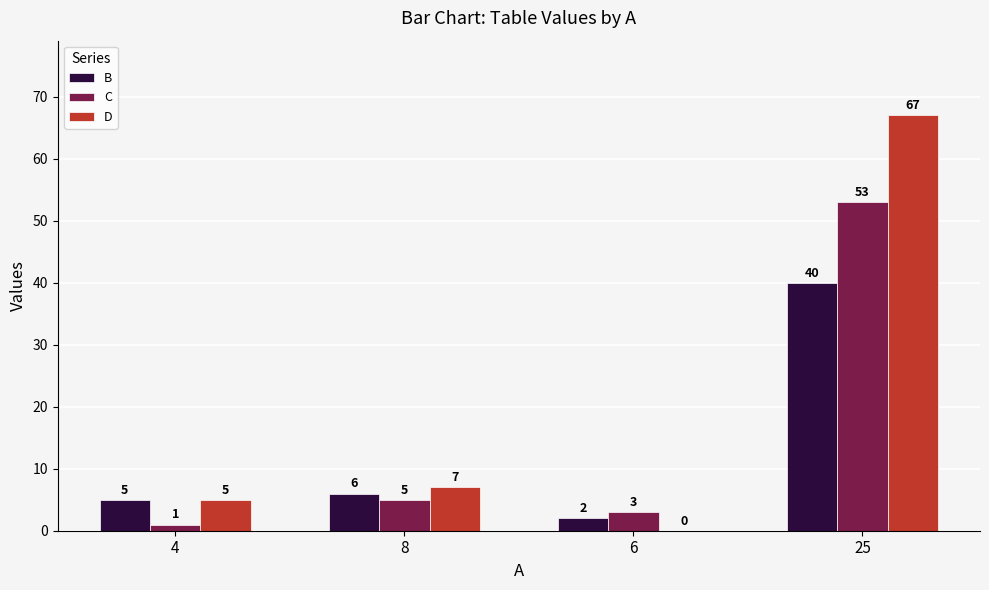

Are the bars horizontal?

No